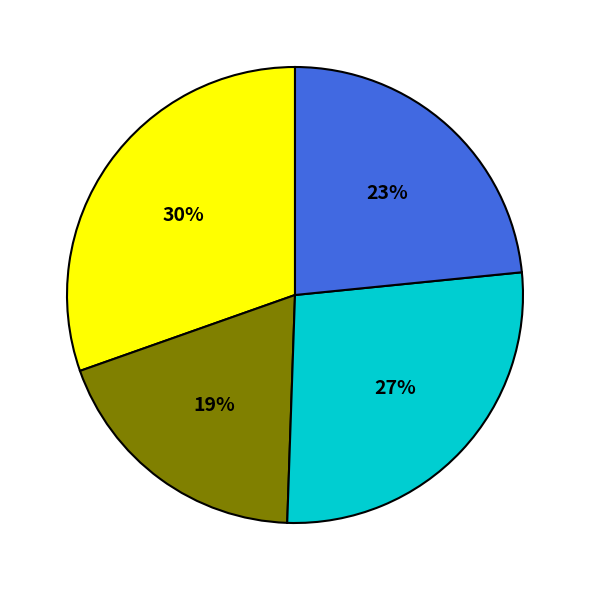

To the nearest percent, what is the average slice percentage?

25%